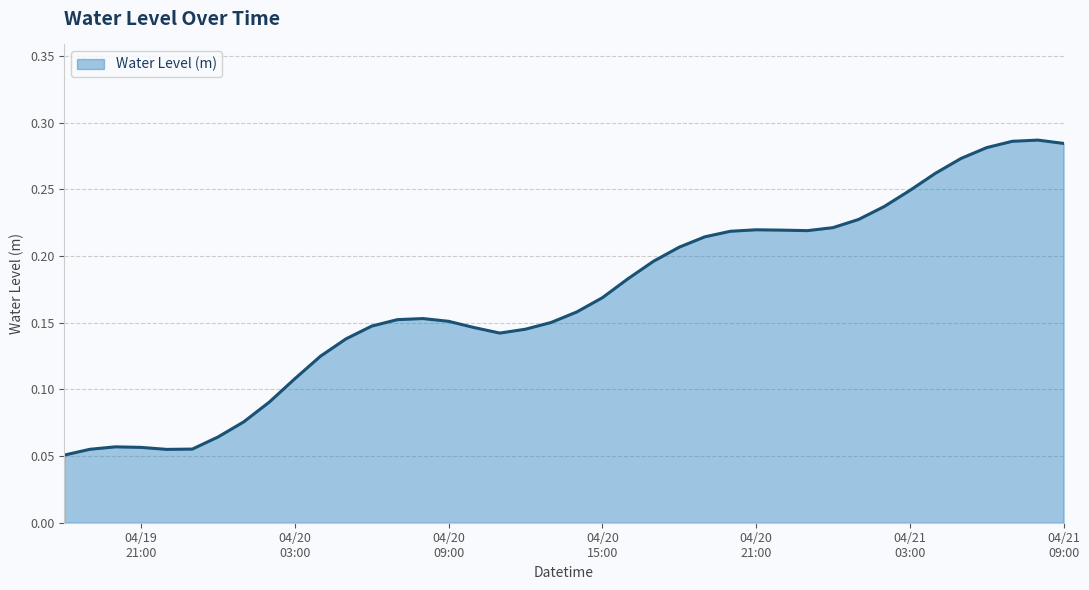

What is the label of the 9th point from the right?

2024-04-21 01:00:00